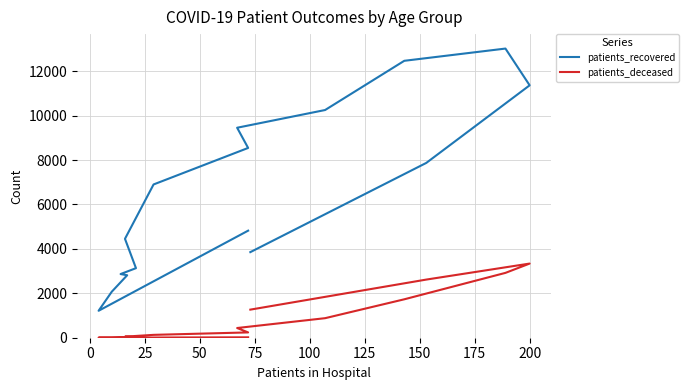

How many lines are shown in the chart?

2